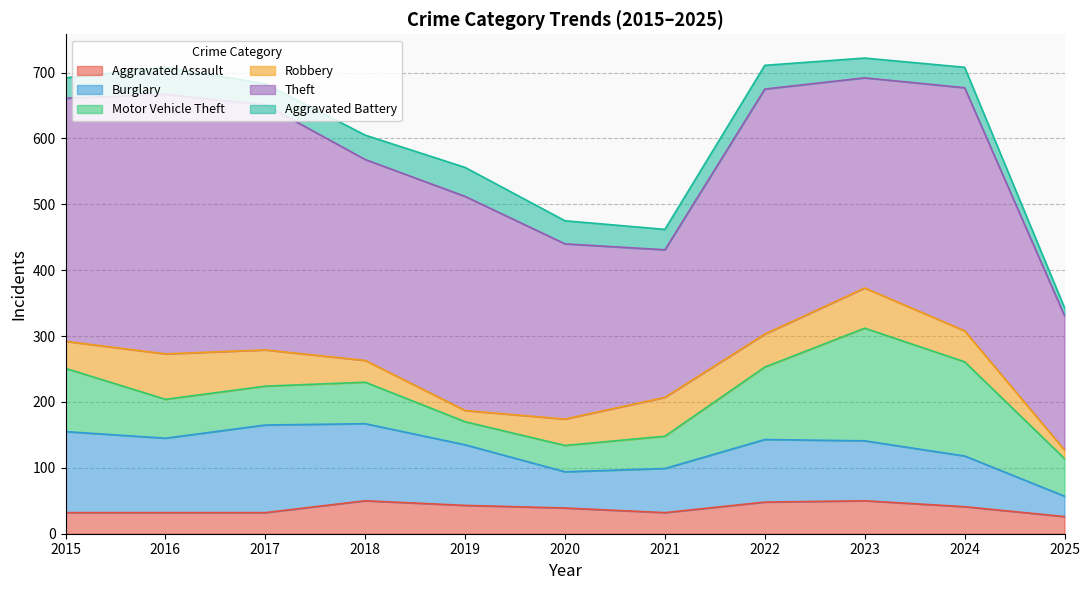

List the series in order of their peak value, lowest first.

Aggravated Battery, Aggravated Assault, Robbery, Burglary, Motor Vehicle Theft, Theft